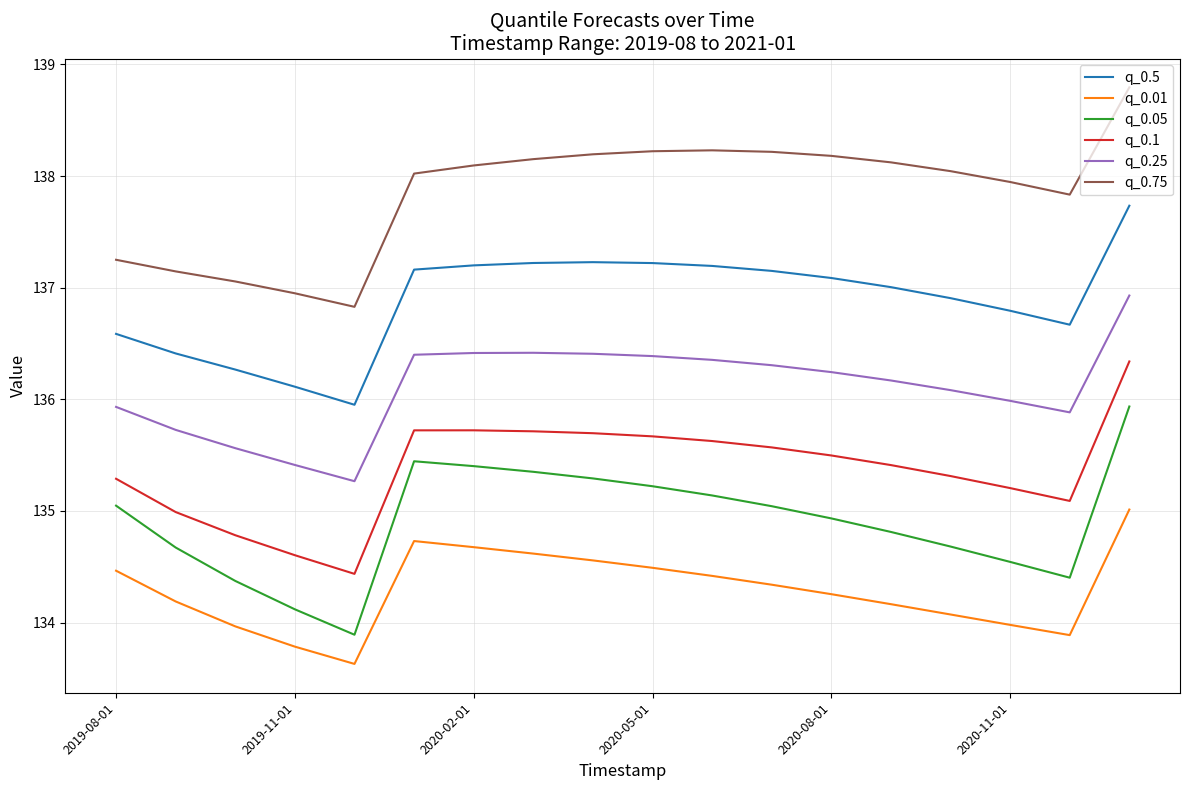

Which series has the largest total across all categories?

q_0.75